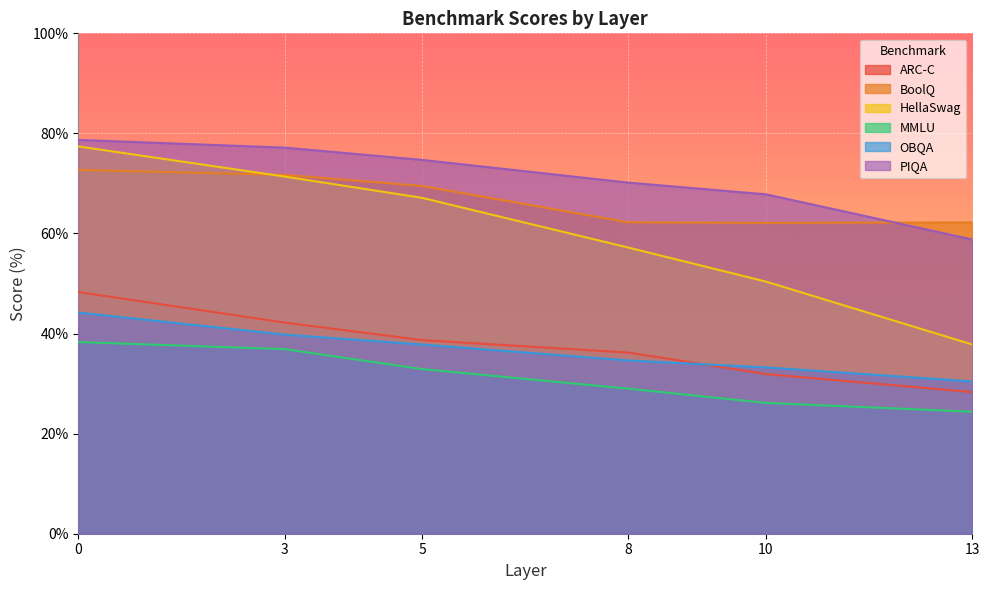

What is the value of the MMLU point at the 6th from the left?

24.4